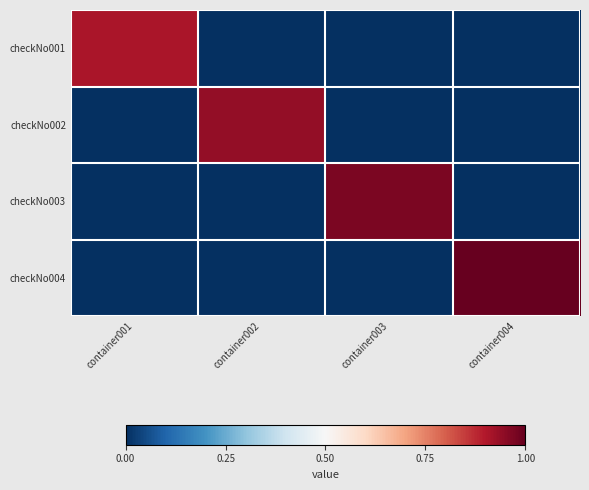

Rank the series by their maximum value, from highest to lowest.

checkNo004, checkNo003, checkNo002, checkNo001